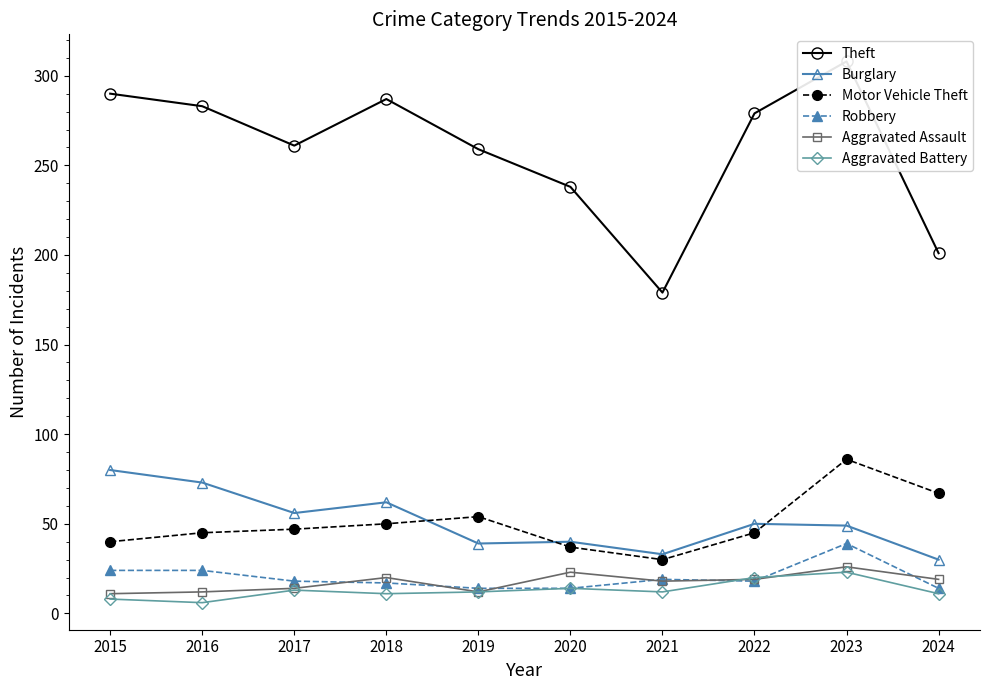

The value of Aggravated Assault at 2023 is 18. True or false?

False